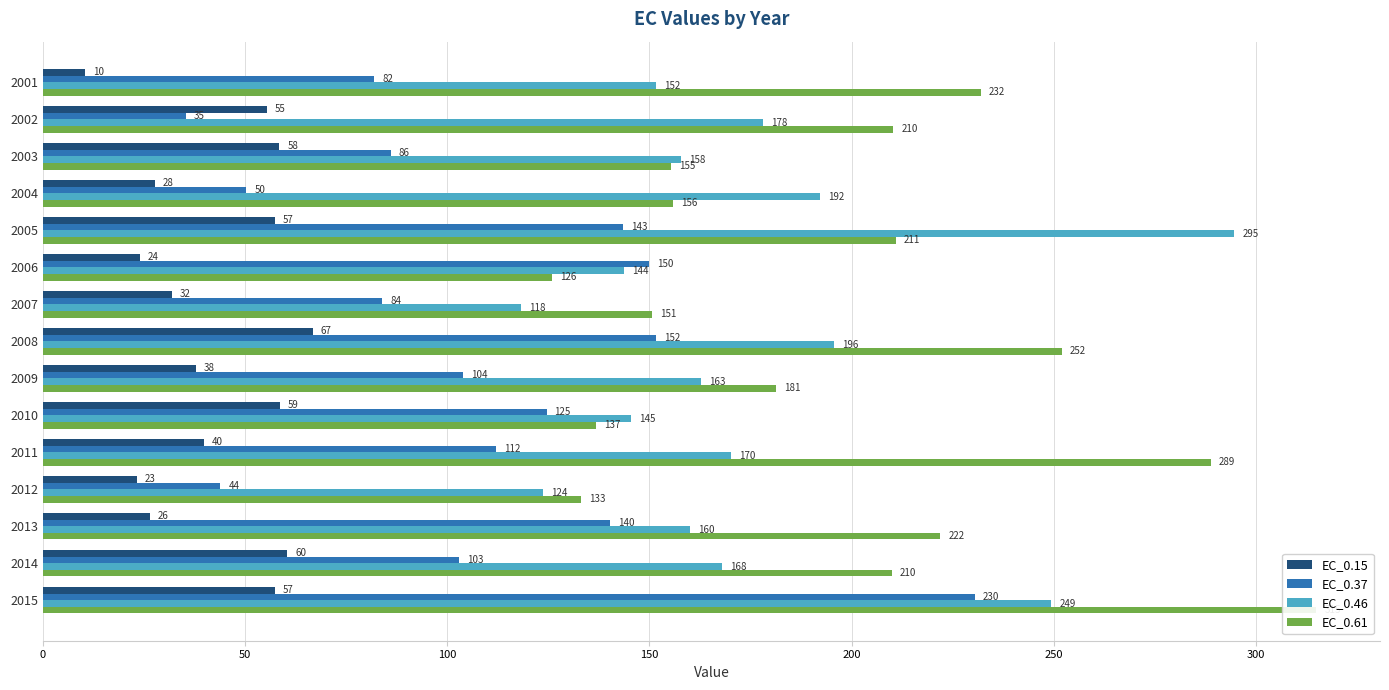

How many bars are there in each group?

4